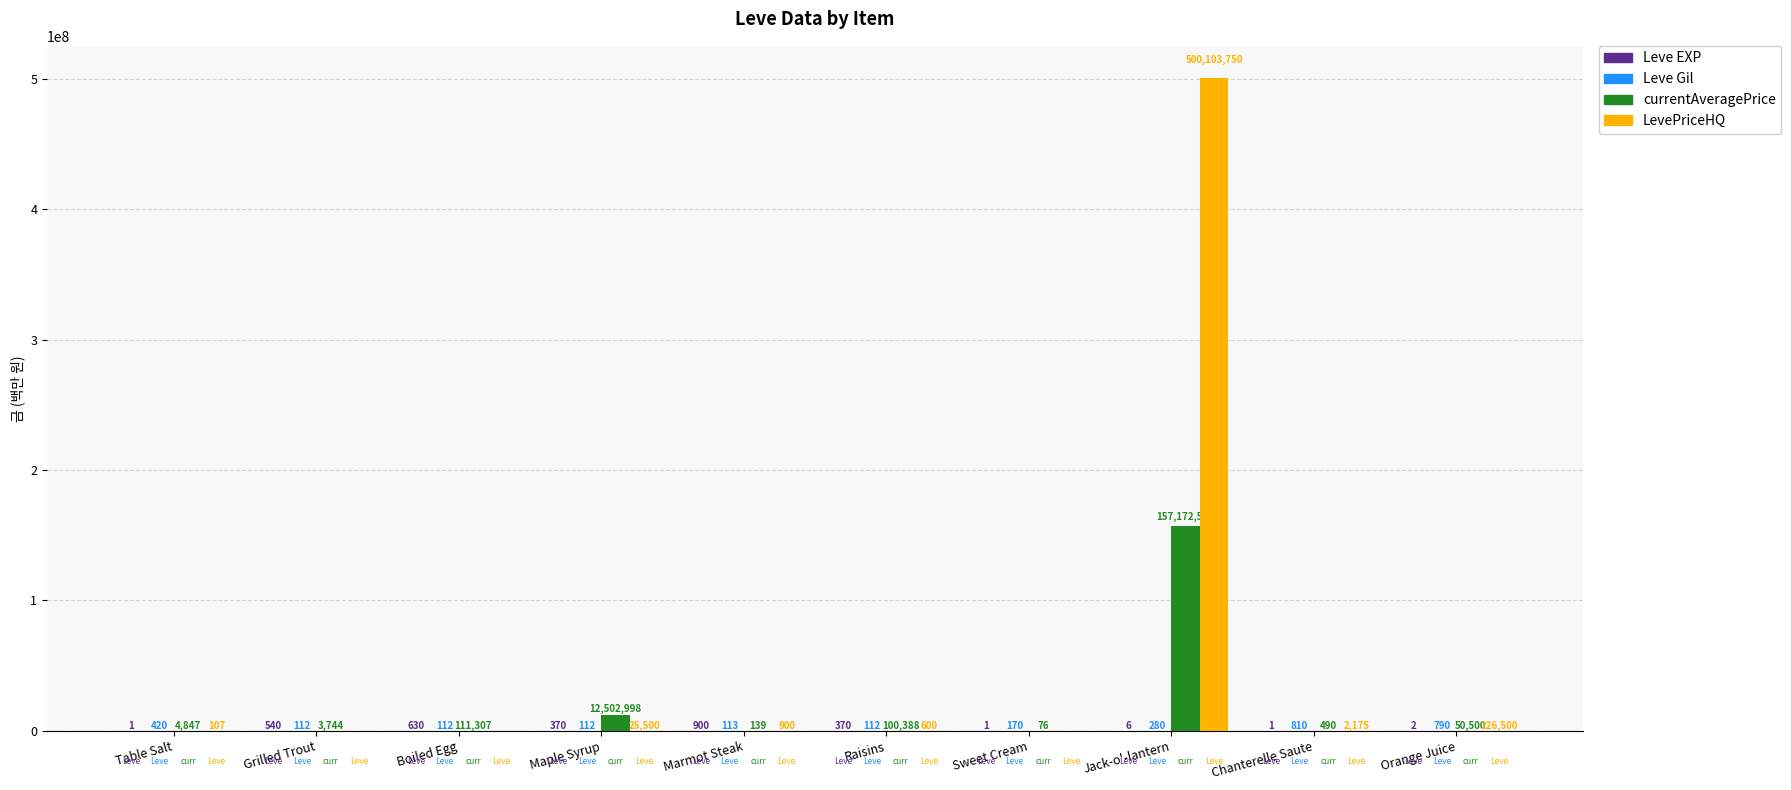

How many values in LevePriceHQ are above zero?

7